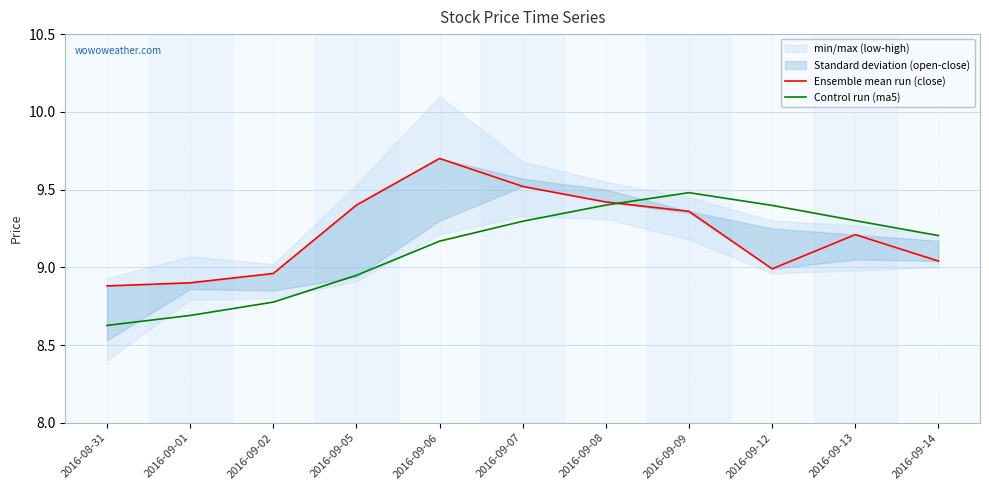

Reading left to right, extract all data points from this chart.

Ensemble mean run (close): 2016-08-31=8.9	2016-09-01=8.9	2016-09-02=9.0	2016-09-05=9.4	2016-09-06=9.7	2016-09-07=9.5	2016-09-08=9.4	2016-09-09=9.4	2016-09-12=9.0	2016-09-13=9.2	2016-09-14=9.0
Control run (ma5): 2016-08-31=8.6	2016-09-01=8.7	2016-09-02=8.8	2016-09-05=8.9	2016-09-06=9.2	2016-09-07=9.3	2016-09-08=9.4	2016-09-09=9.5	2016-09-12=9.4	2016-09-13=9.3	2016-09-14=9.2